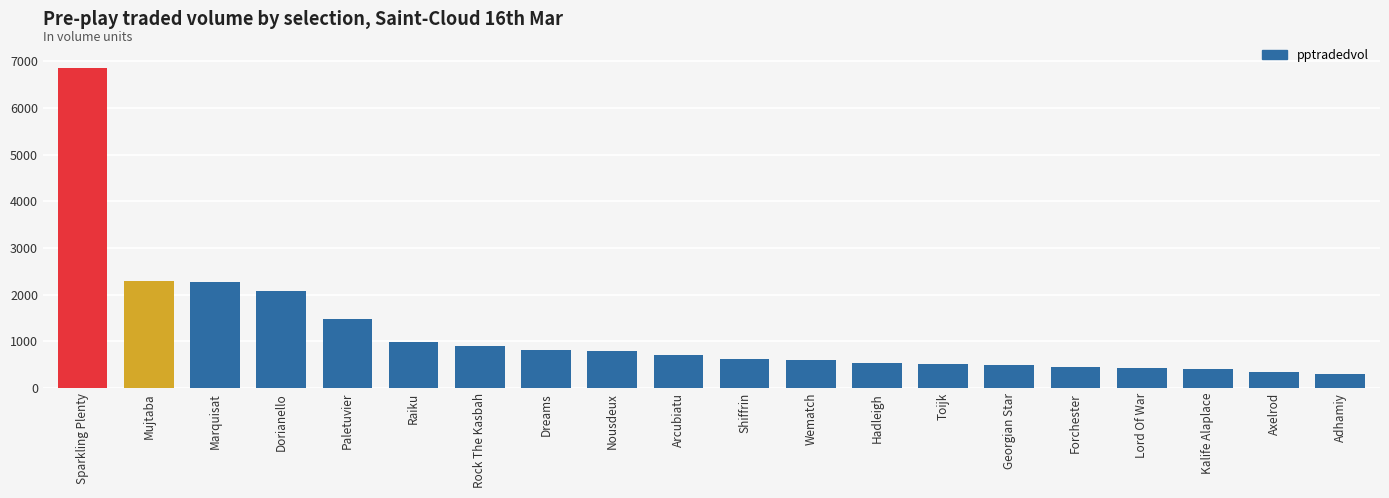

What is the change in value from Dorianello to Shiffrin?

-1469.1